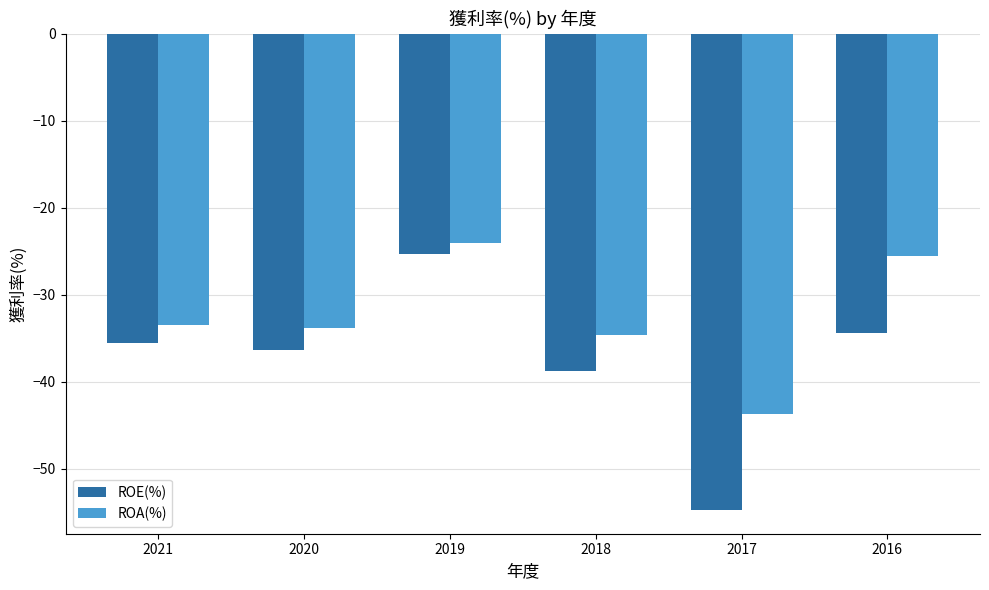

Rank the series by their maximum value, from lowest to highest.

ROE(%), ROA(%)